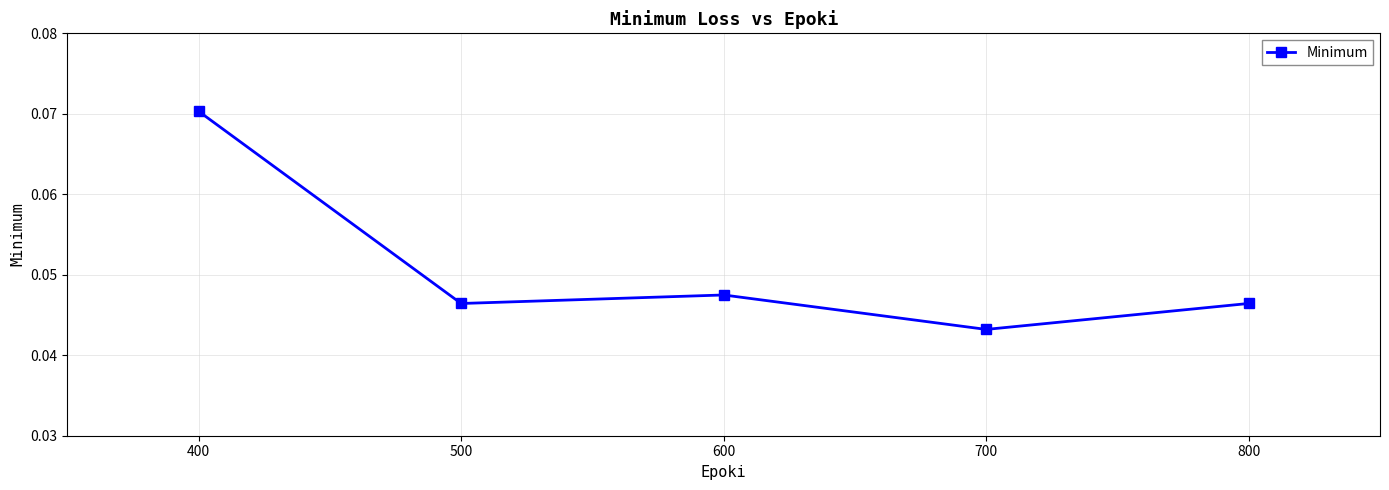

At which category does the data reach its first local peak?

600